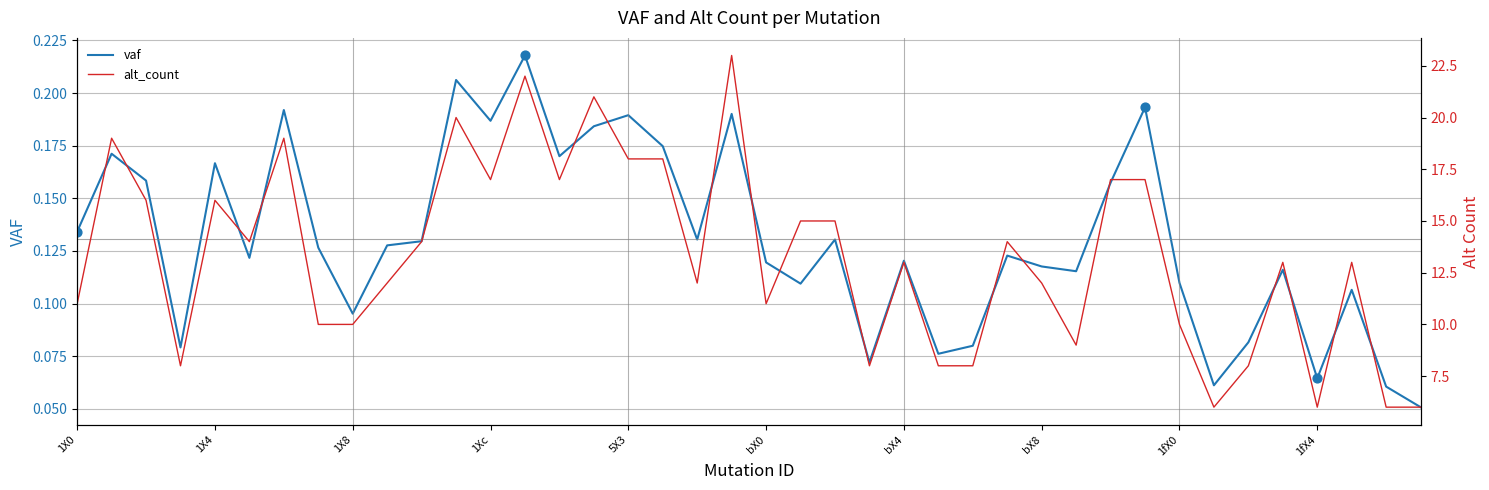

Which series contains the highest Y value?

alt_count